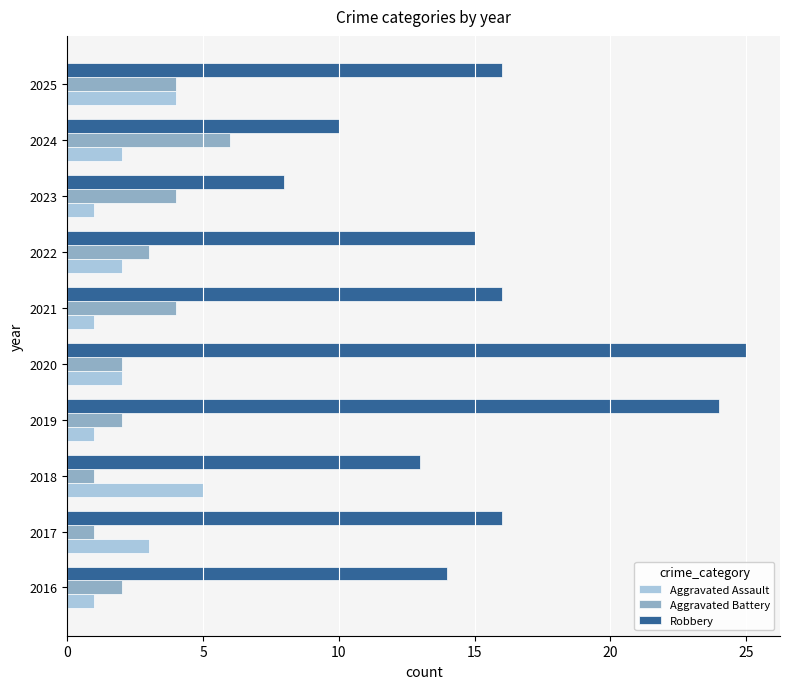

At which label does Aggravated Battery reach its peak?

2024